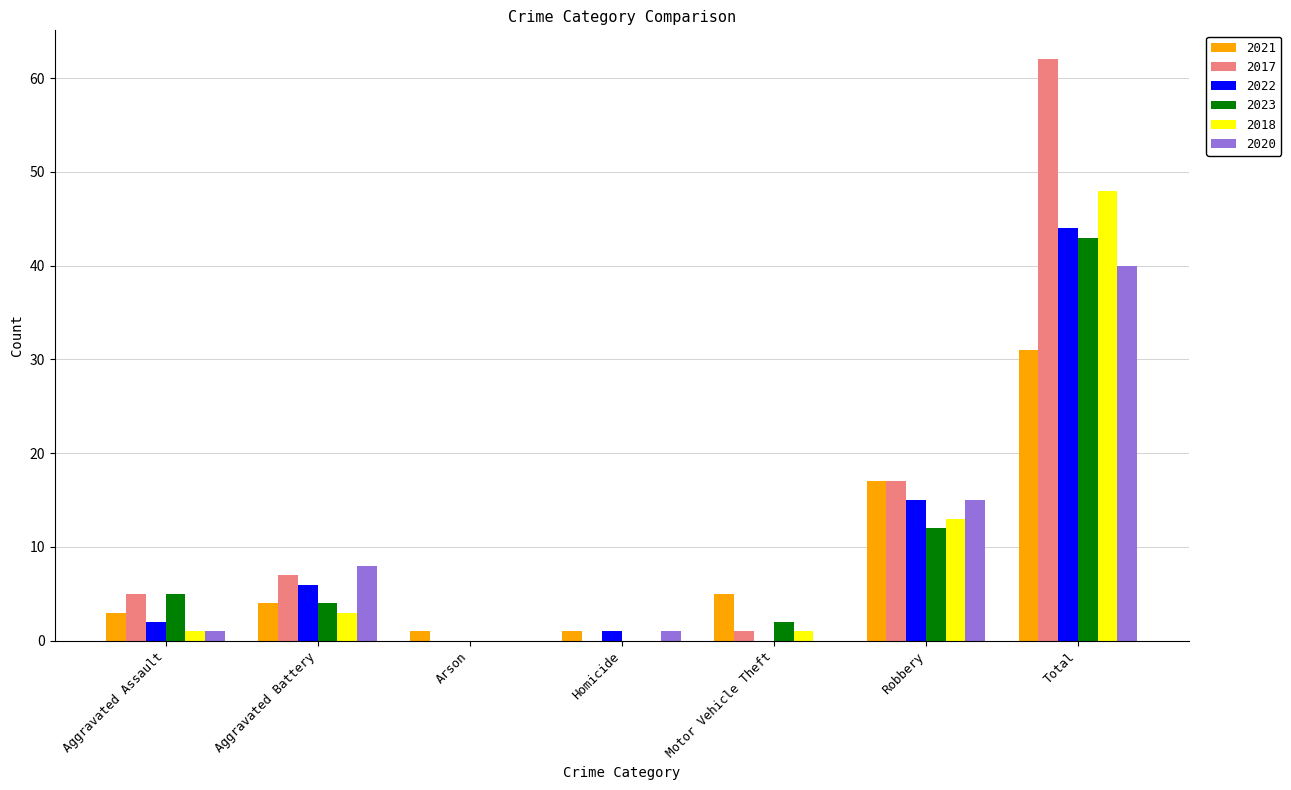

How many series are shown in this chart?

6